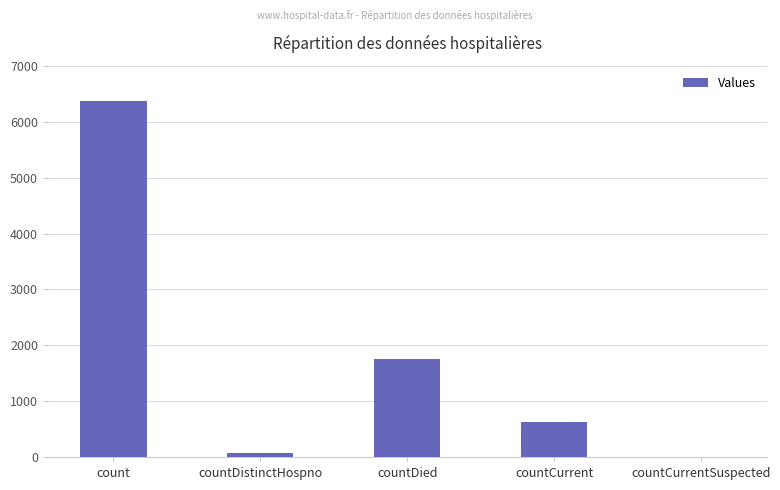

Reading right to left, extract all data points from this chart.

0	637	1761	77	6374